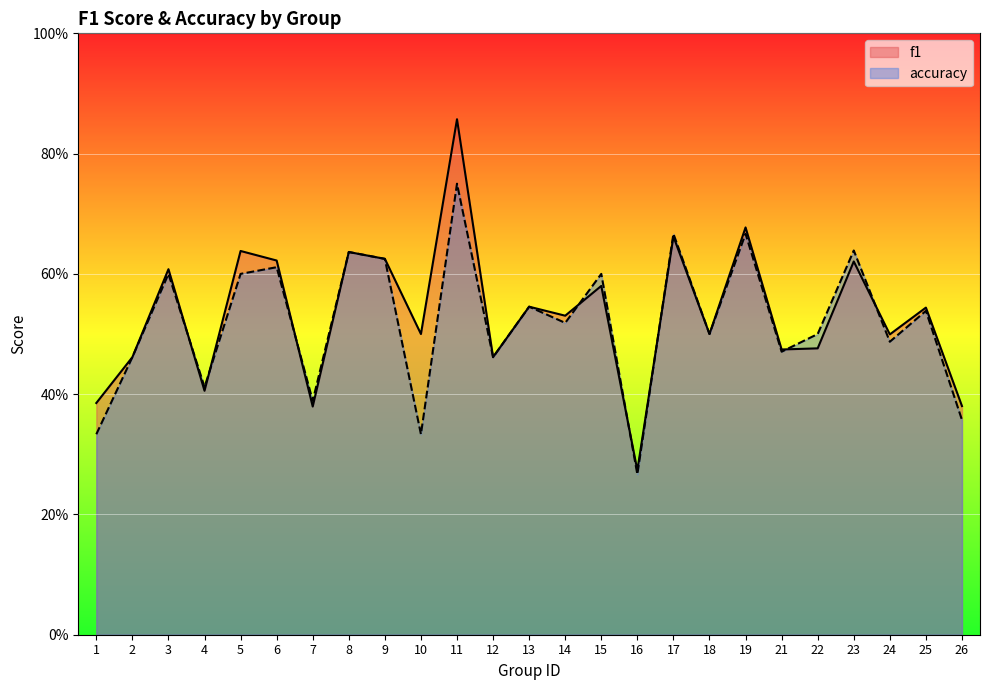

At which category does accuracy reach its first local valley?

4